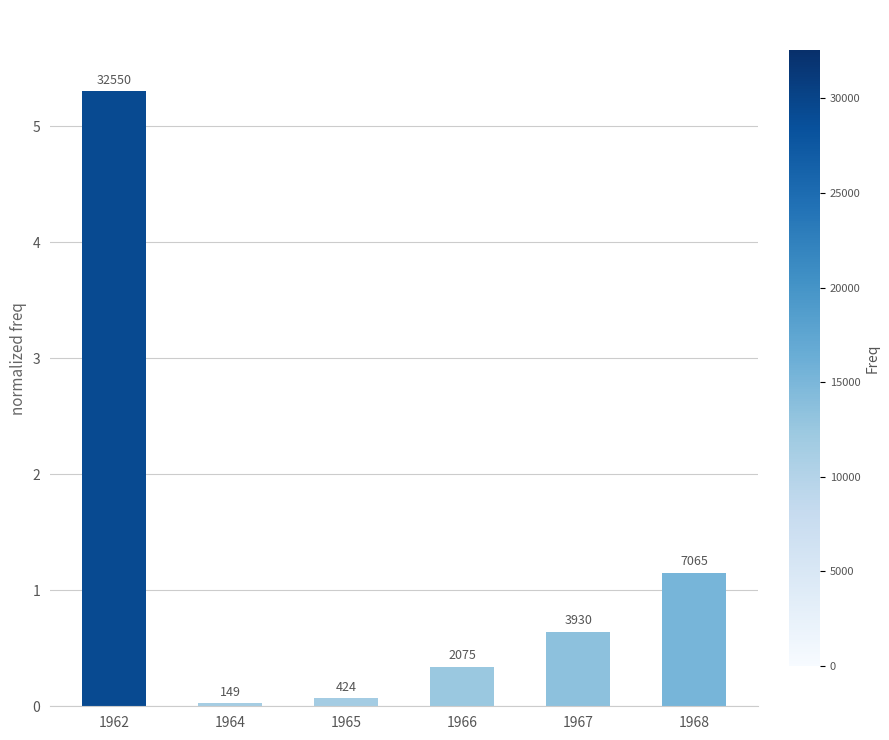

What is the average value?

1.3